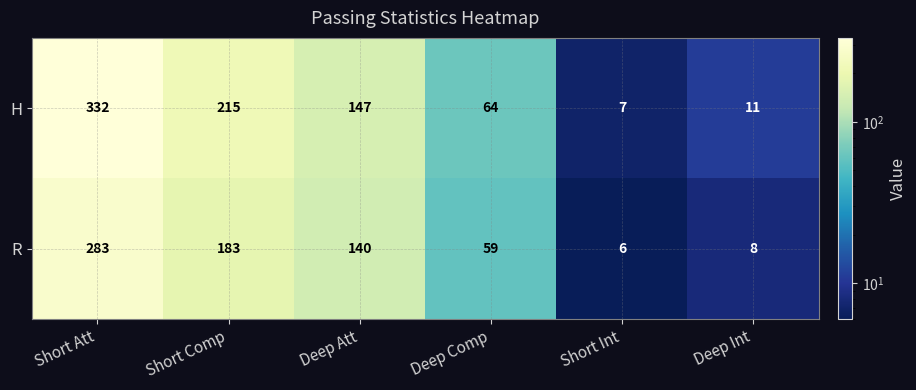

What value does the H series have at Deep Comp?

64